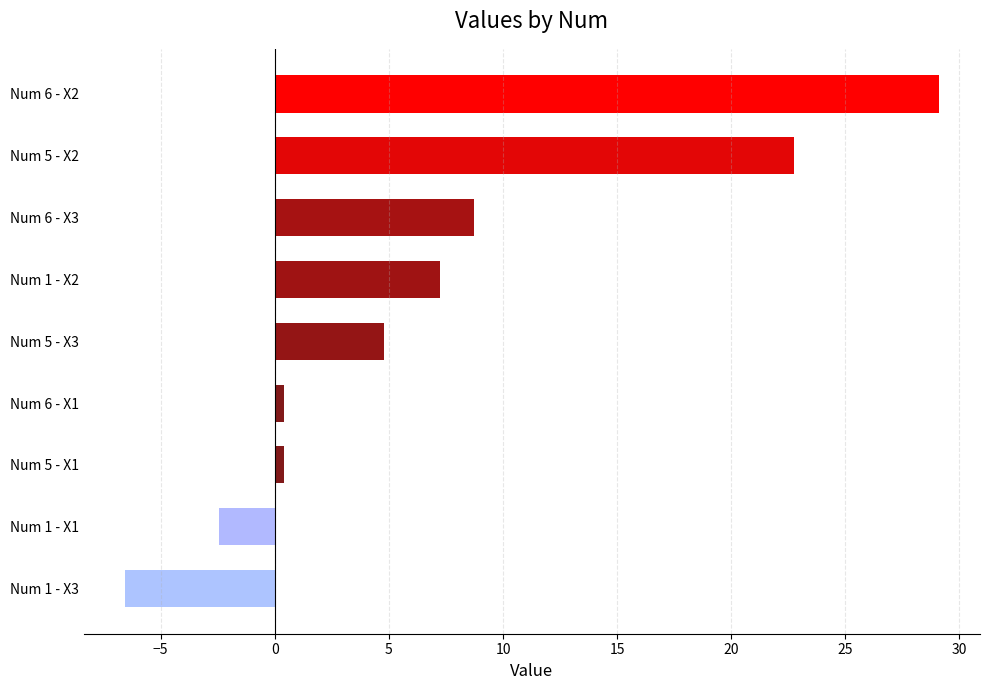

Between Num 1 - X2 and Num 5 - X2, which is larger?

Num 5 - X2